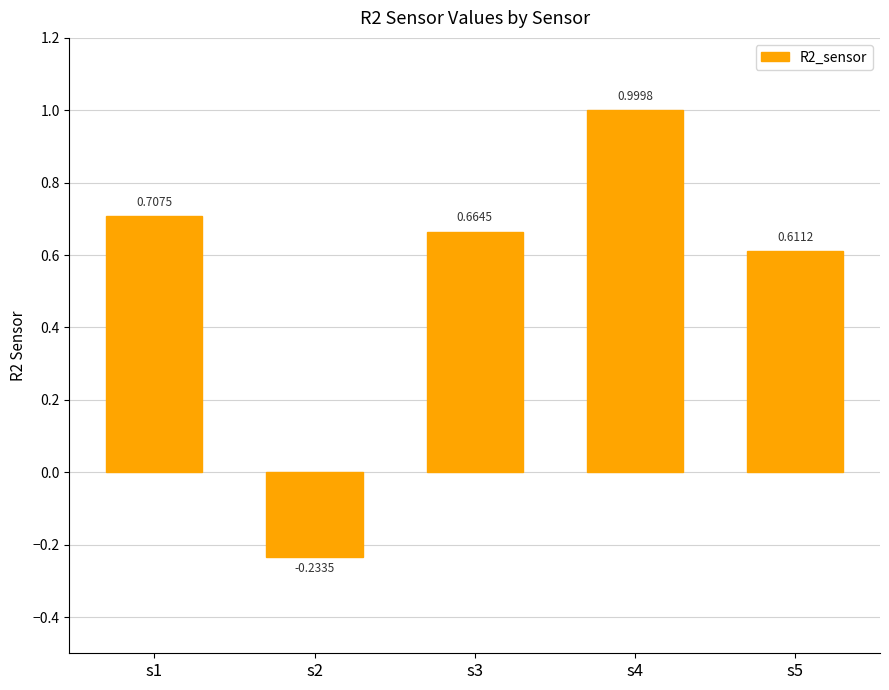

How many bars are there in total?

5